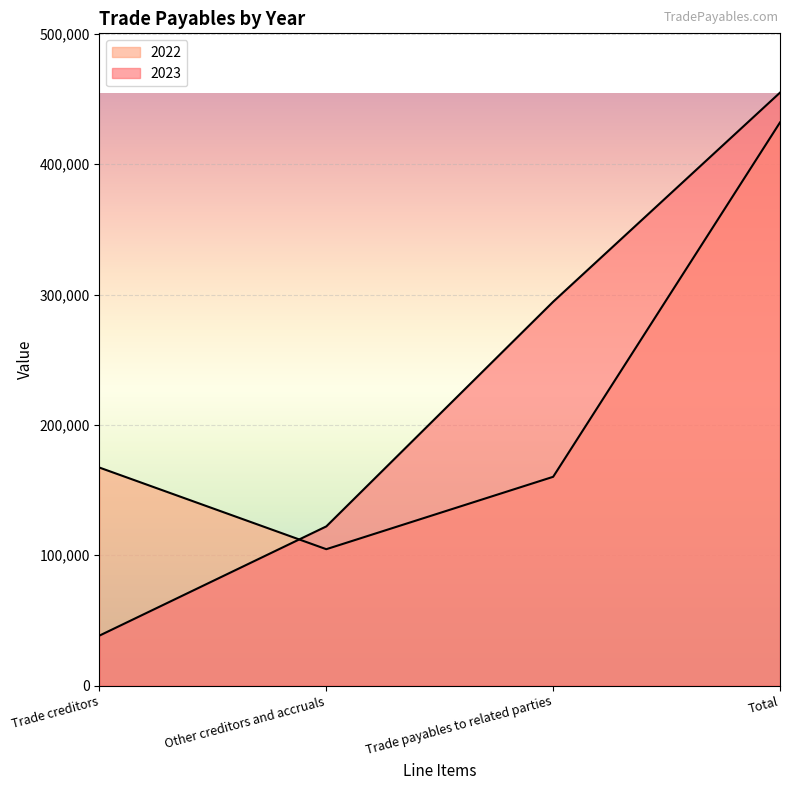

Where does the 2023 series first go above 294449?

Total